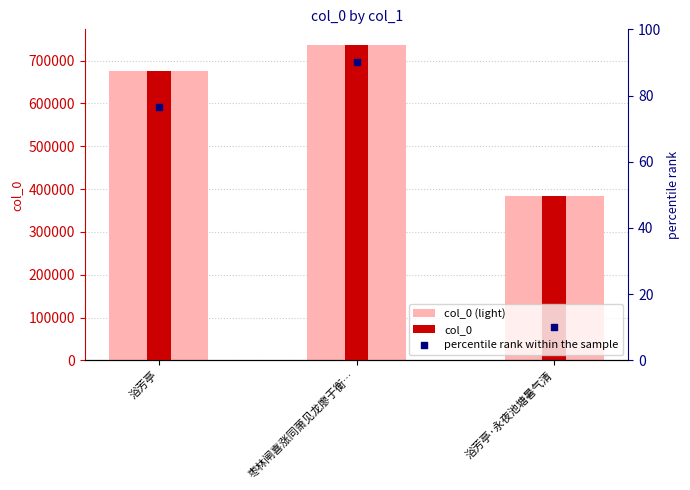

What is the total value across all series at 浴芳亭?

1353034.4